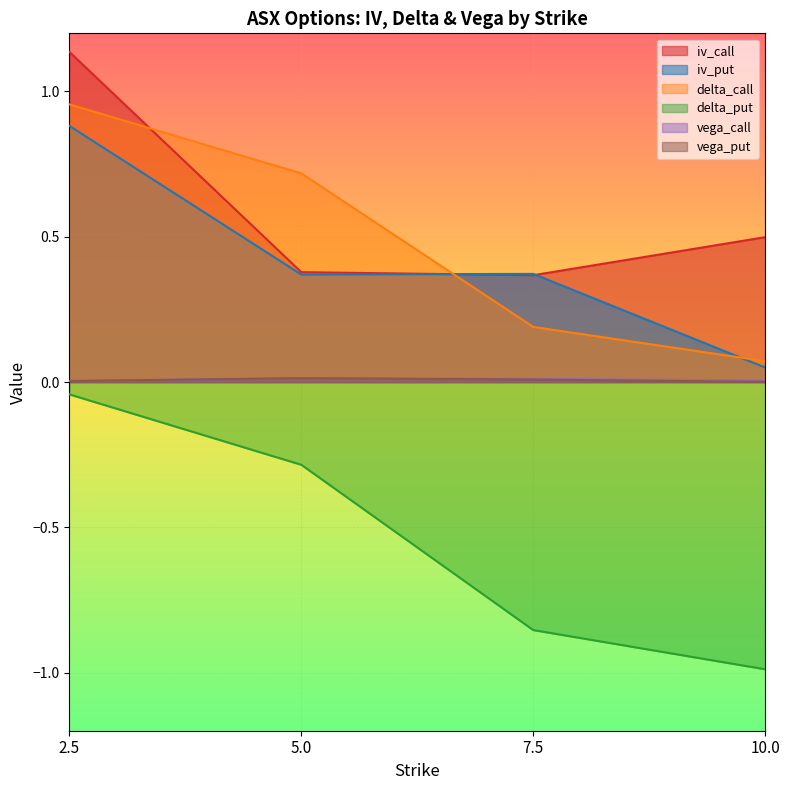

Count the number of categories in the chart.

4